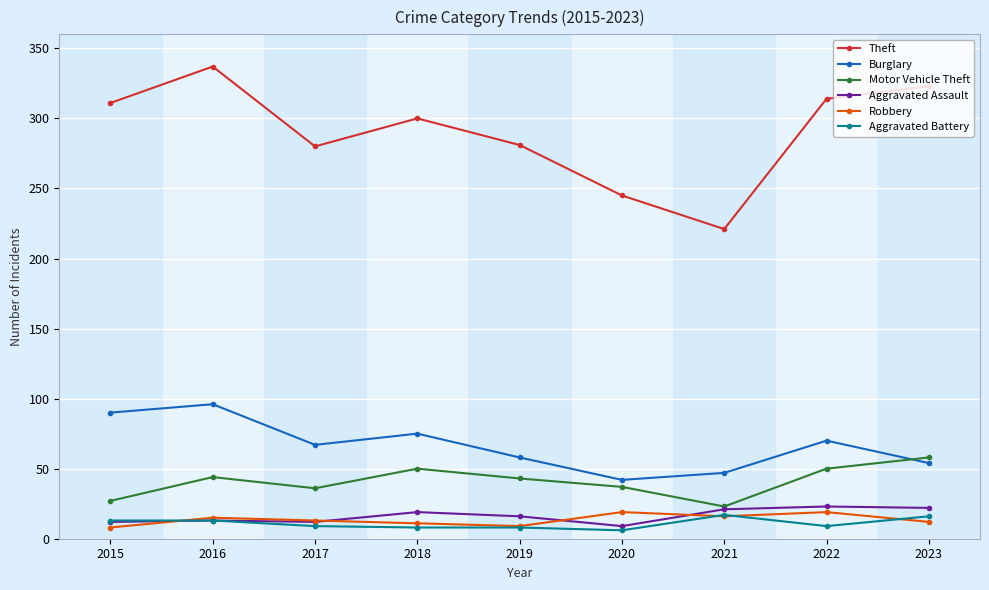

Count the number of categories in the chart.

9